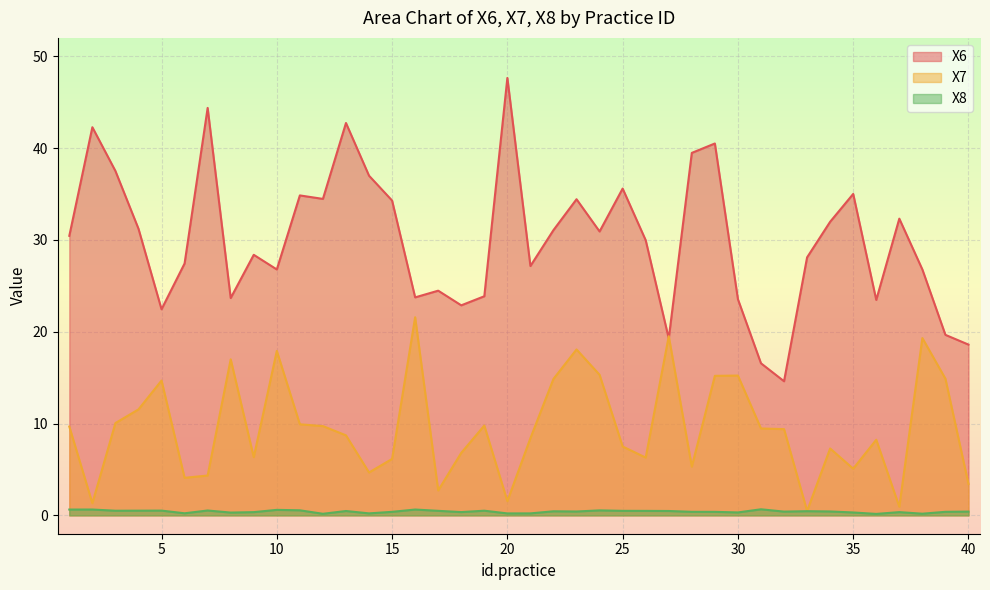

At which label is X7 closest to 11?

4